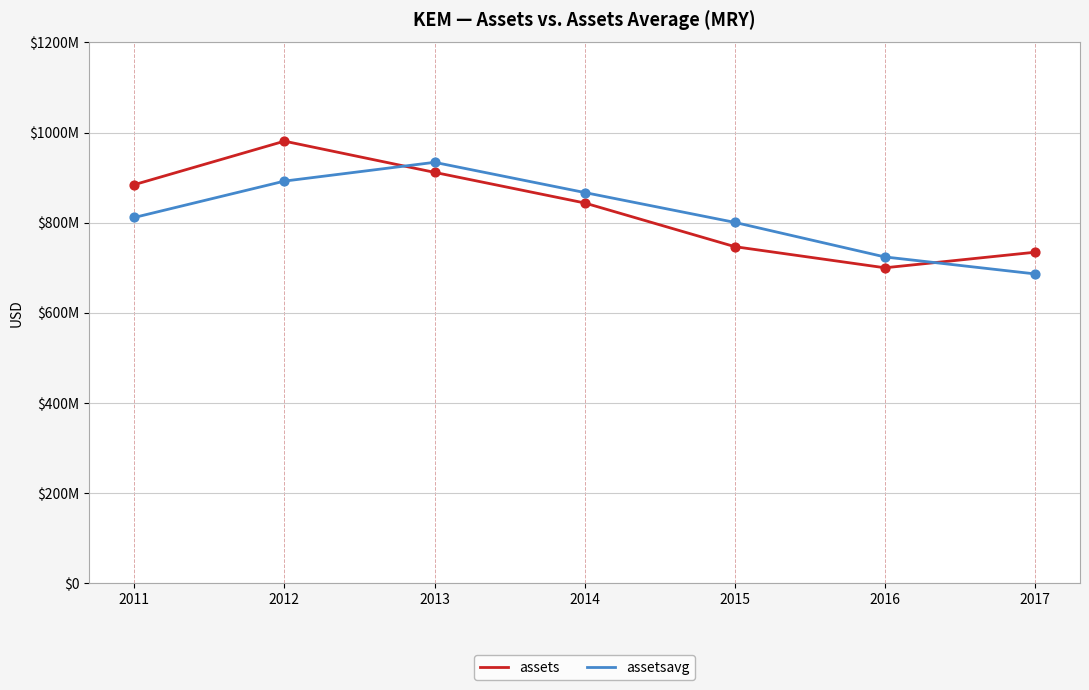

What are all the series names shown in the legend?

assets, assetsavg